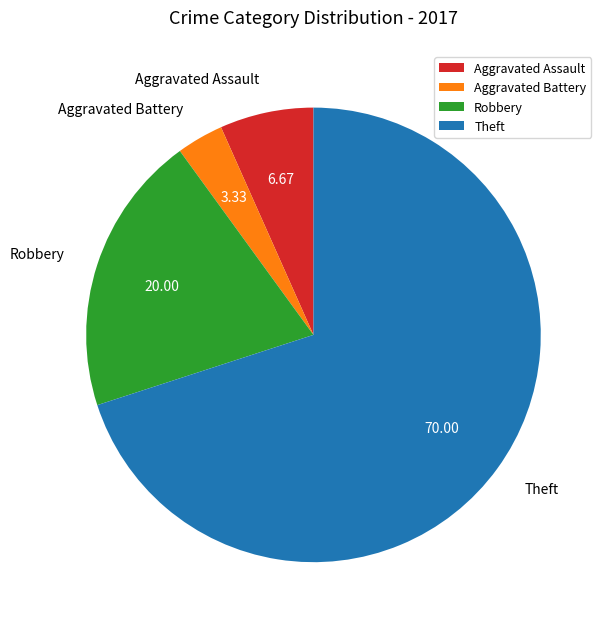

How many segments does this pie chart have?

4